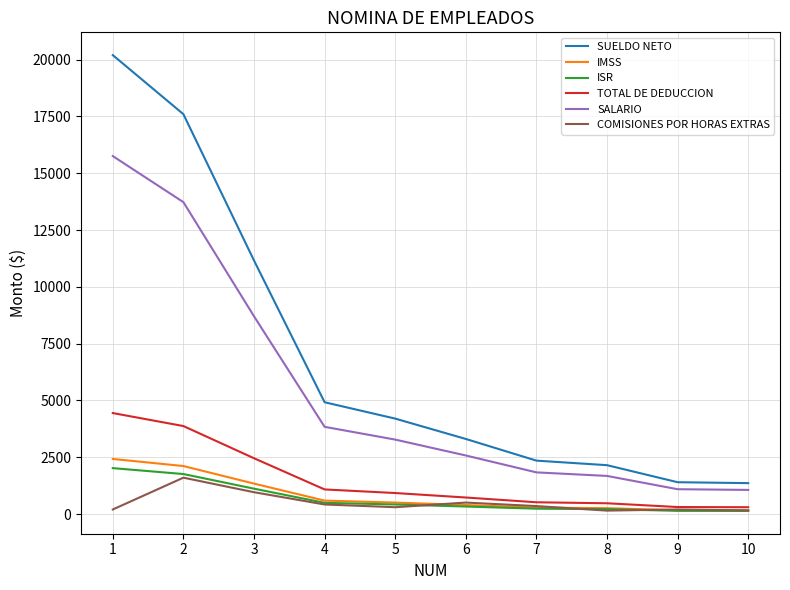

What is the sum of the IMSS values at 6 and 3?

1735.7